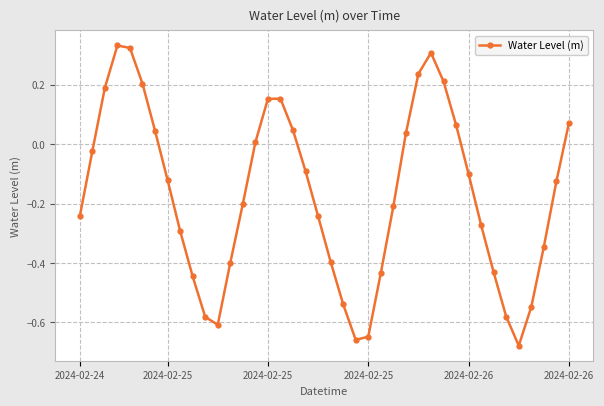

How many points are higher than both their immediate neighbors (excluding endpoints)?

3